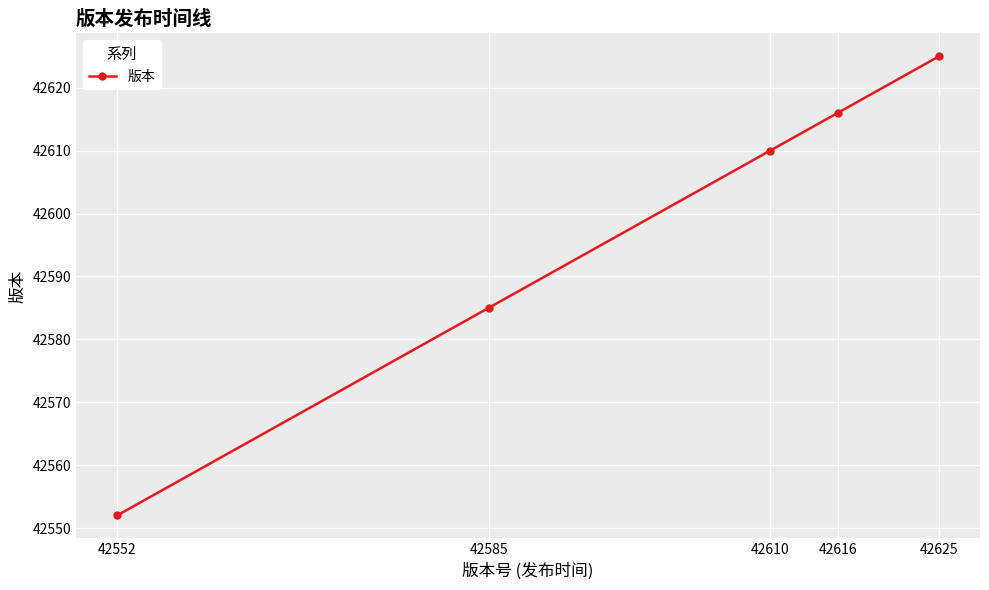

What is the average value?

42598